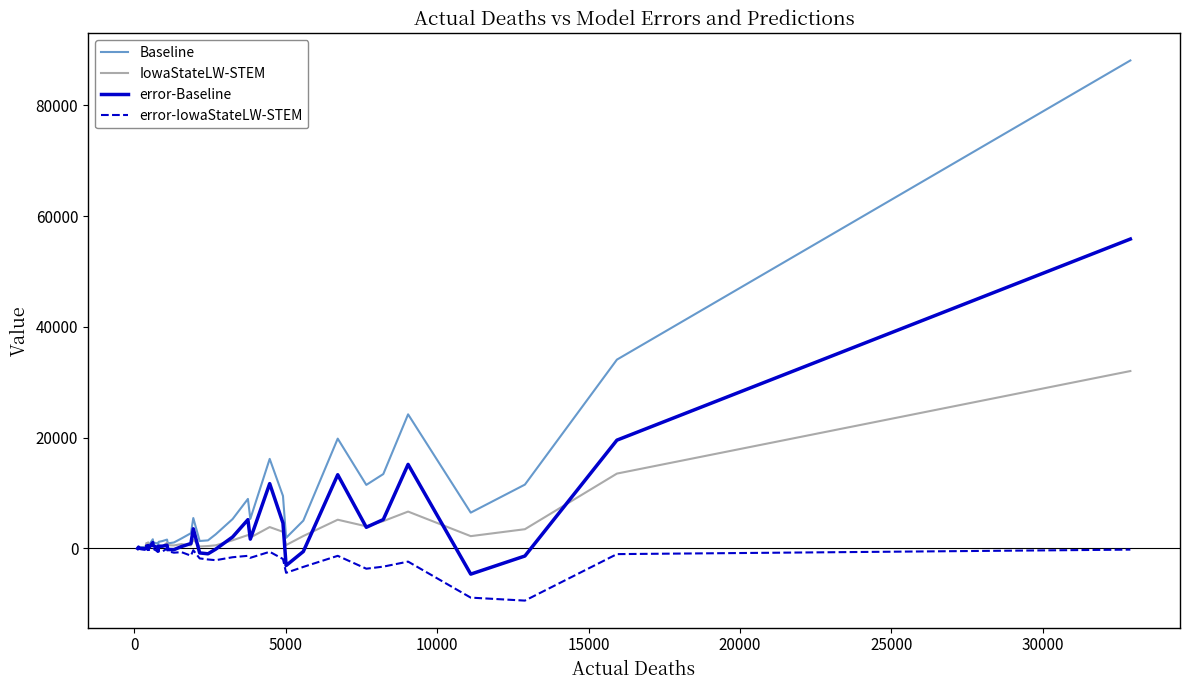

Which series has the widest spread of values?

Baseline